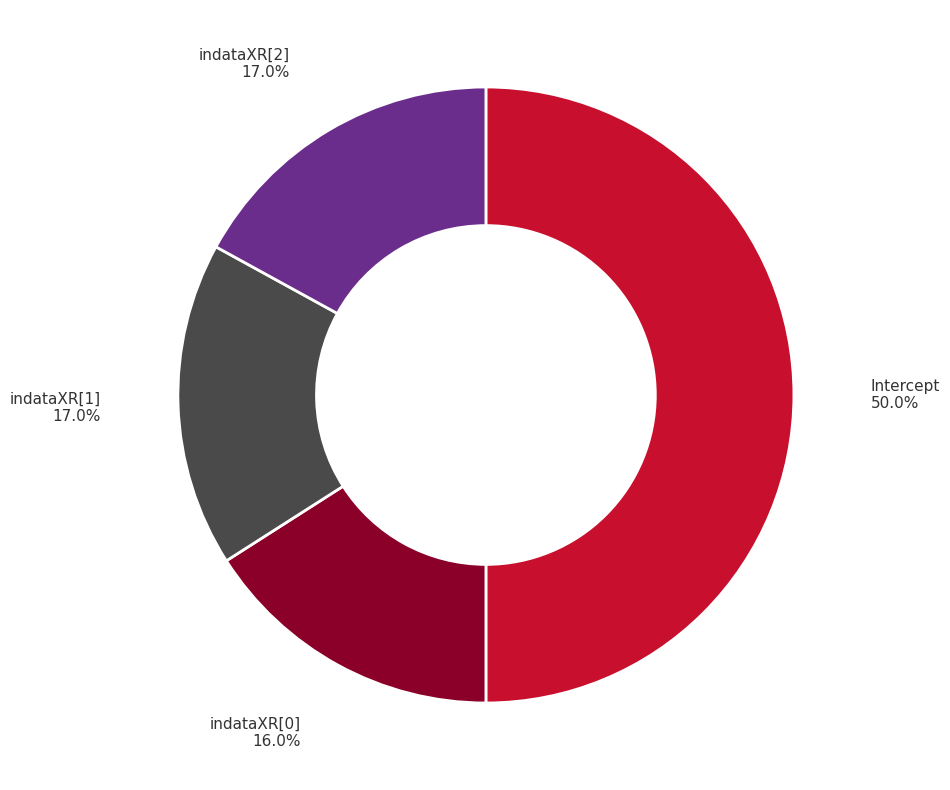

What portion of the pie excludes Intercept?

50.0%